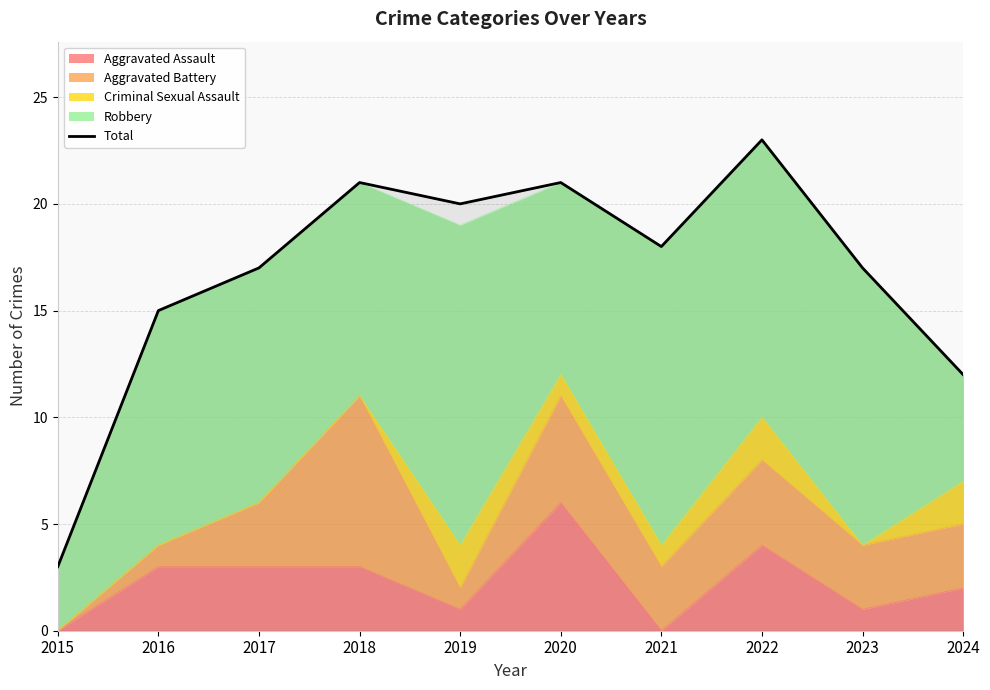

What is the sum of all values?

167